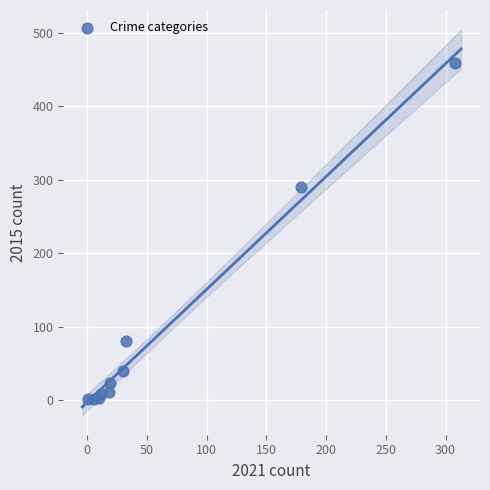

What Y value in the scatter plot is closest to 229?

290